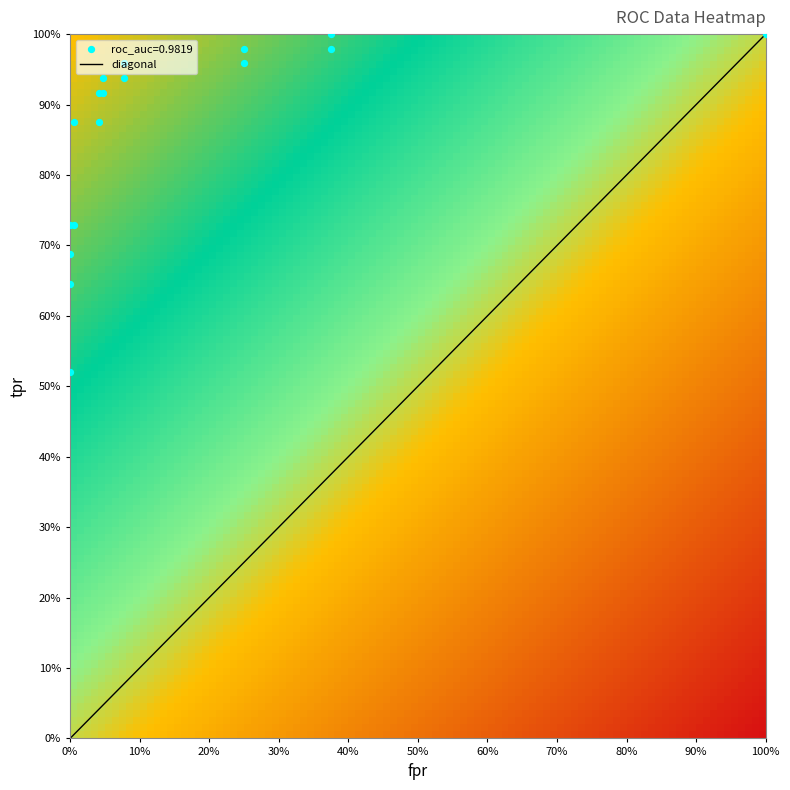

Count the number of categories in the chart.

17